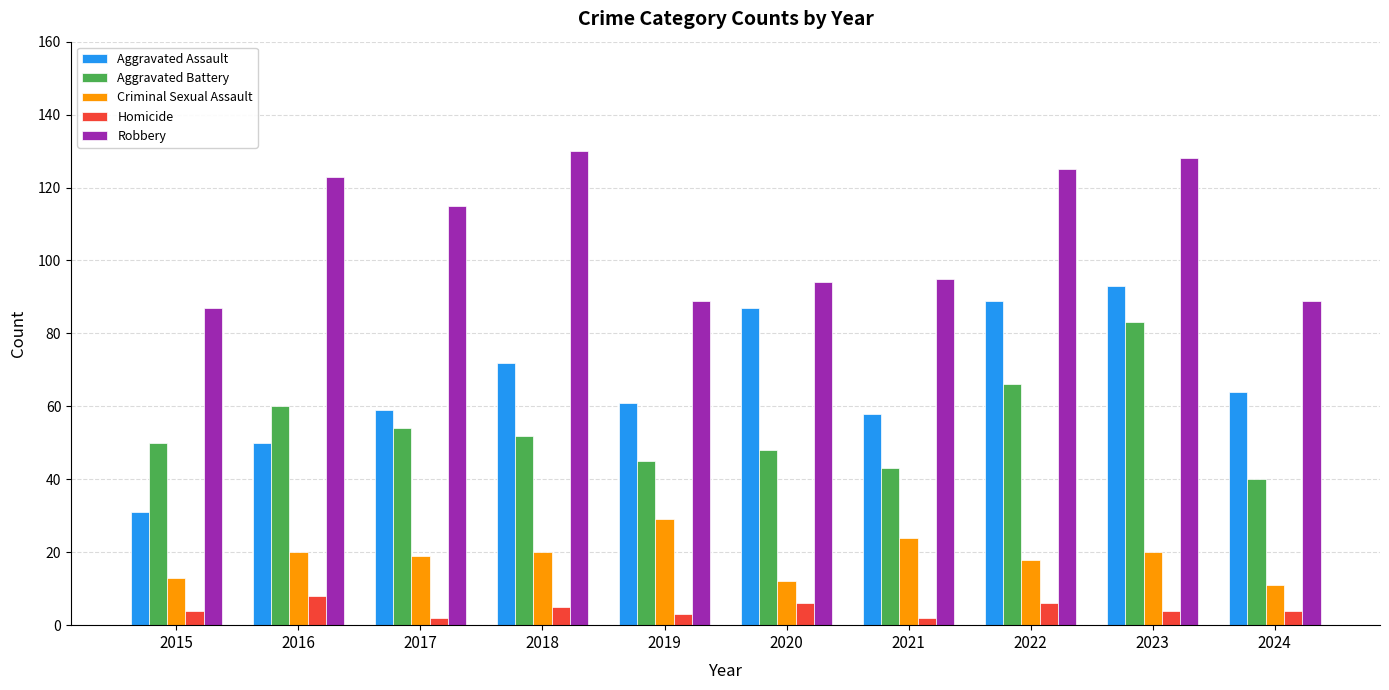

True or false: Robbery has a value of 45 at 2021.

False